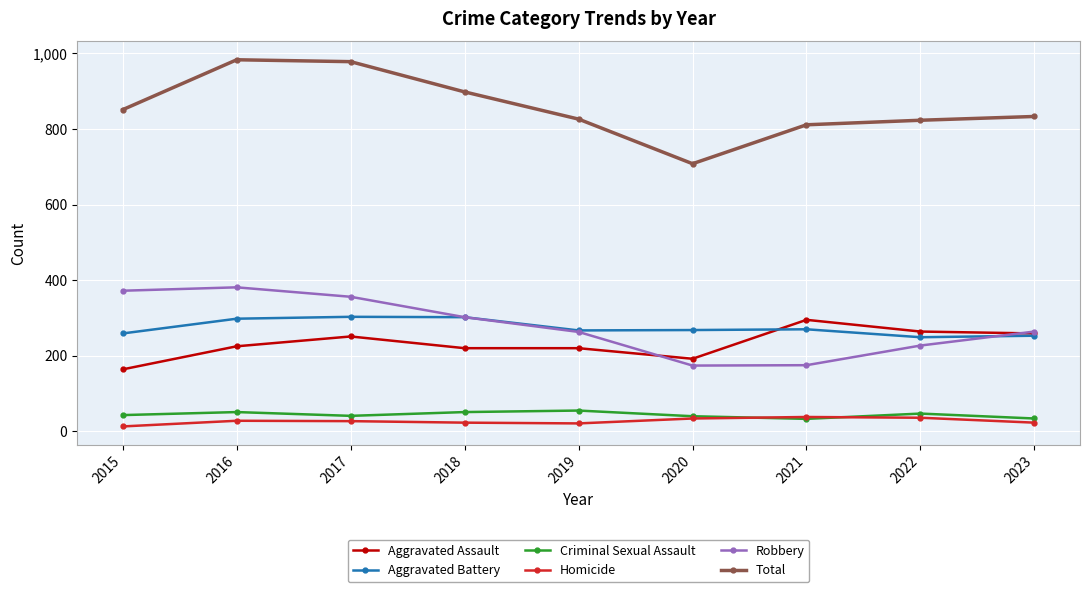

Is it true that Aggravated Assault equals 154 at 2017?

False